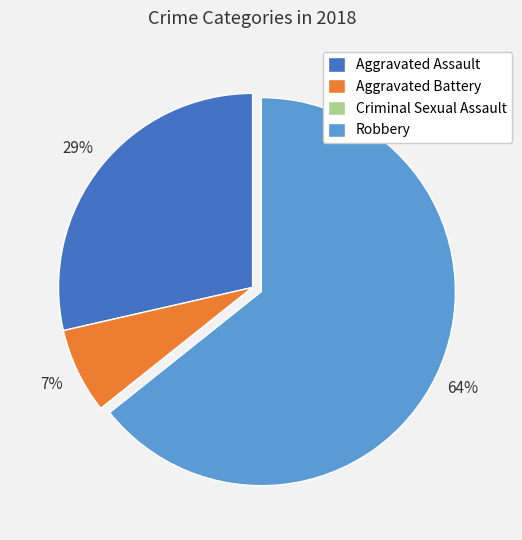

What is the largest slice in the pie chart?

Robbery